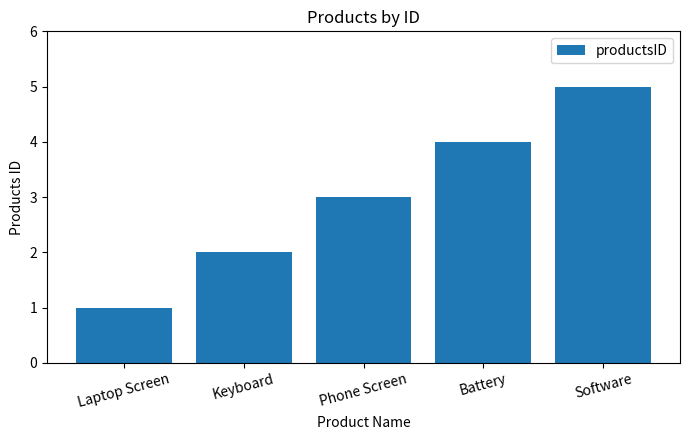

What is the label of the 3rd bar from the right?

Phone Screen